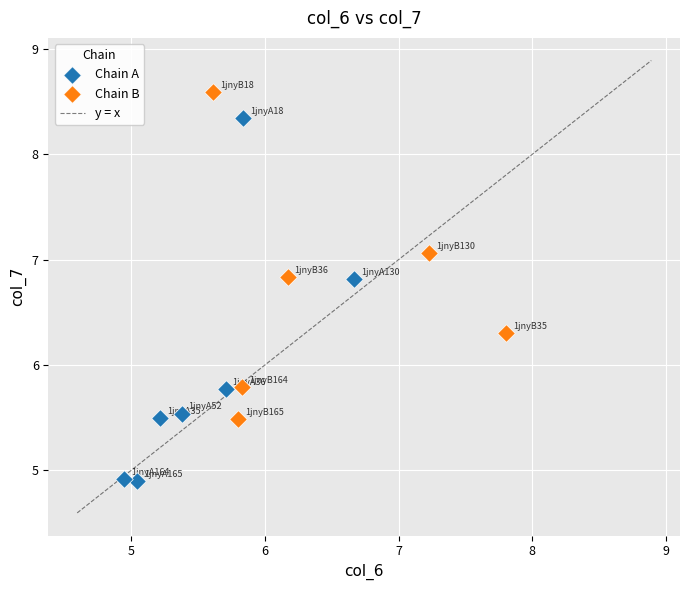

Which series contains the highest Y value?

Chain B